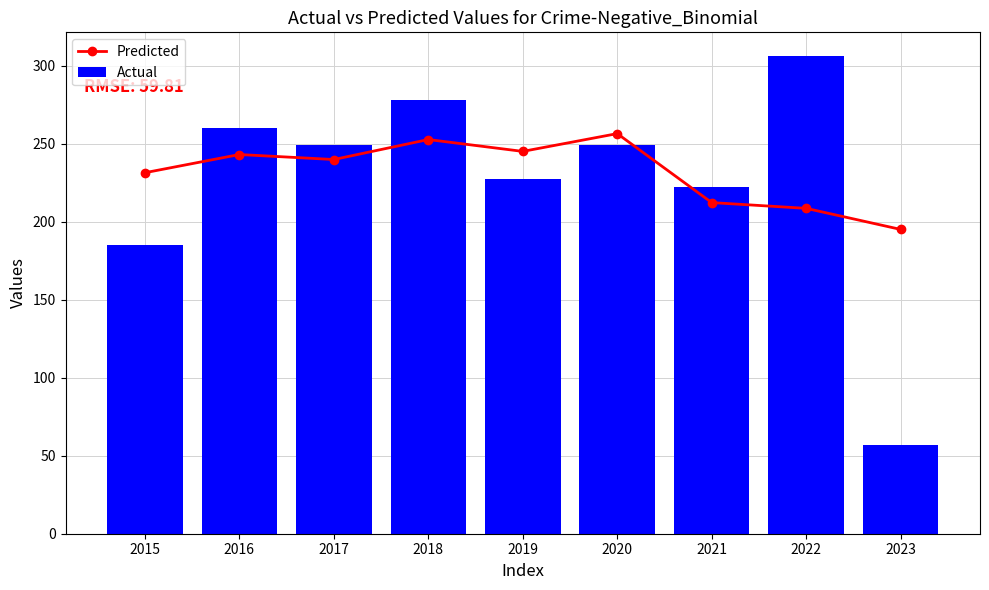

Are the bars grouped side by side (vs. stacked)?

Yes